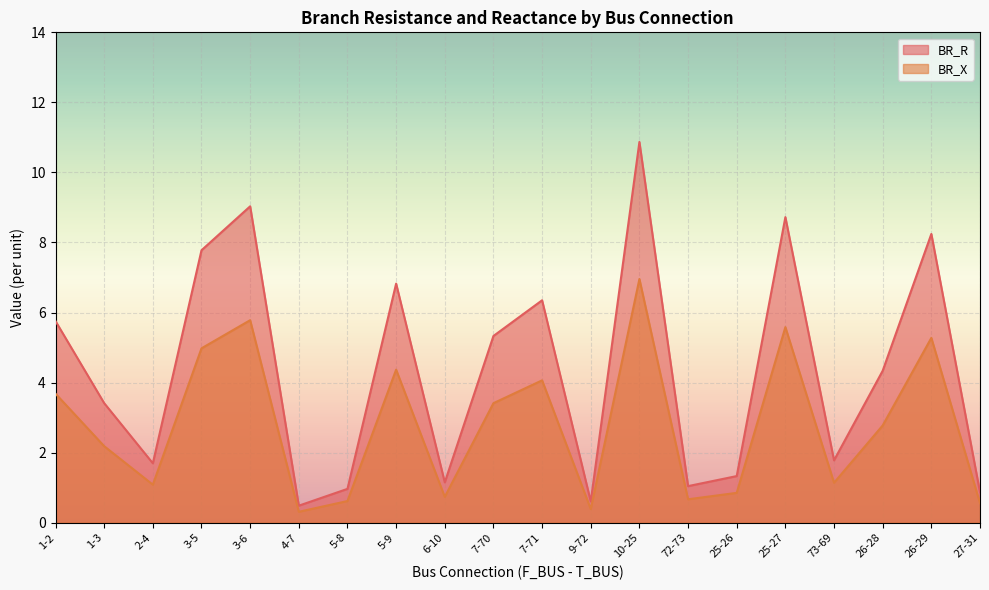

True or false: BR_R and BR_X cross at least once.

False